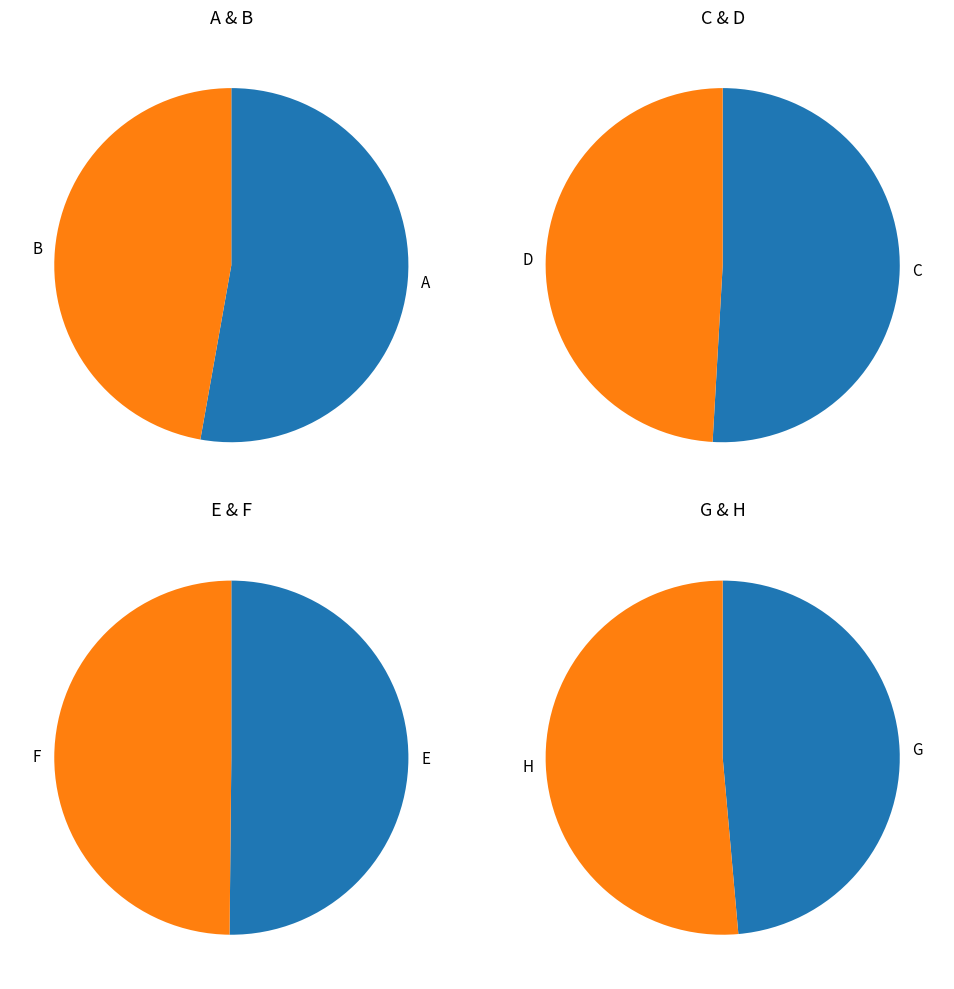

What is the total percentage of F and C?

24.3%